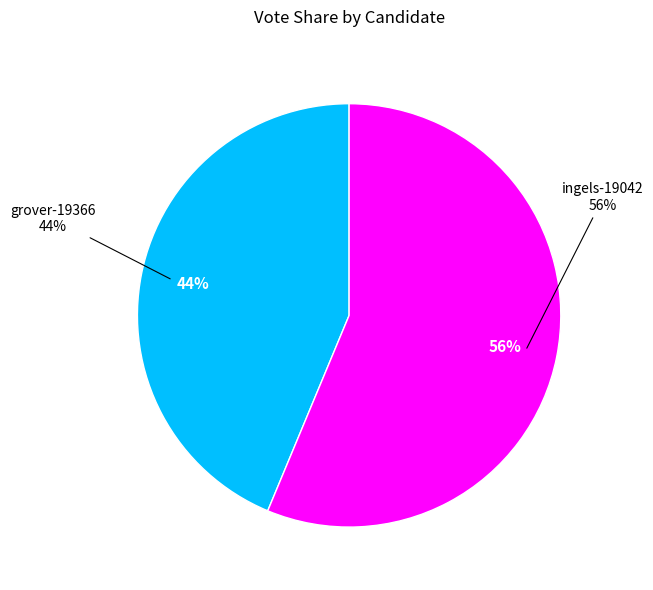

Count the number of slices in the pie.

2